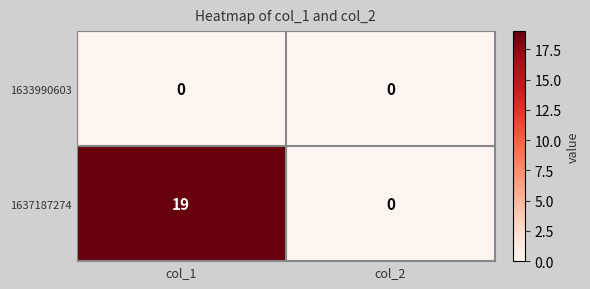

At how many categories does at least one series exceed 14?

1